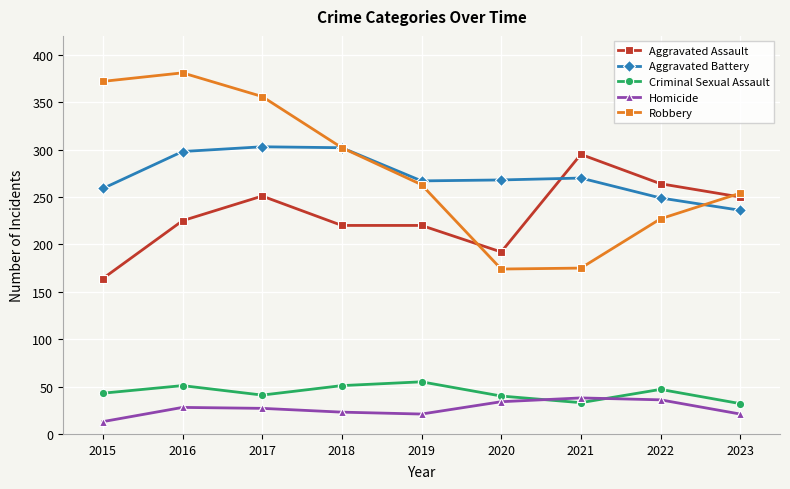

Where is the first local maximum for Aggravated Assault?

2017